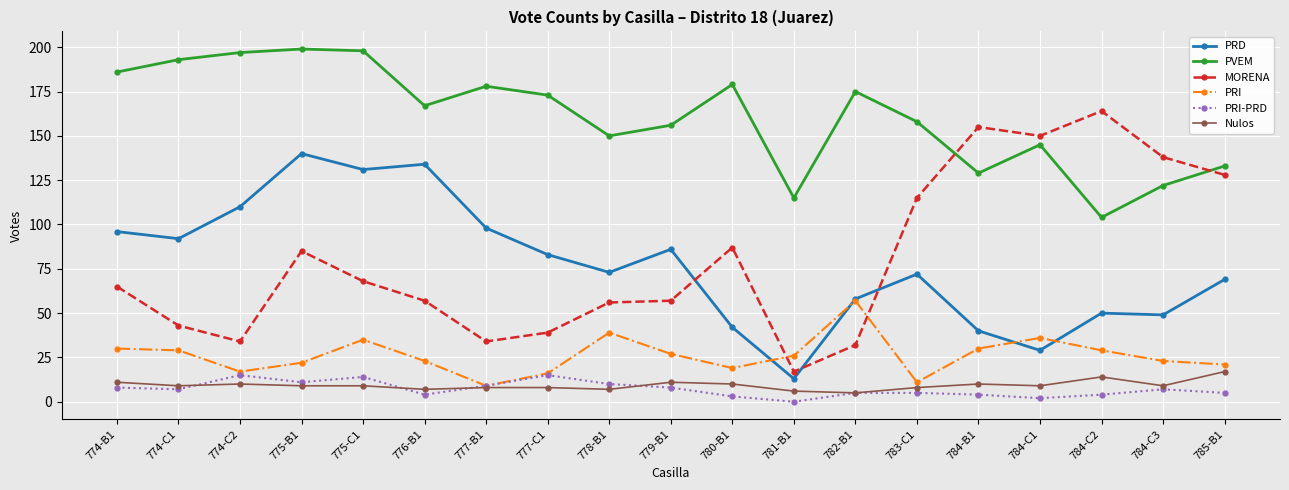

The PRD series shows 96 at 774-B1. True or false?

True